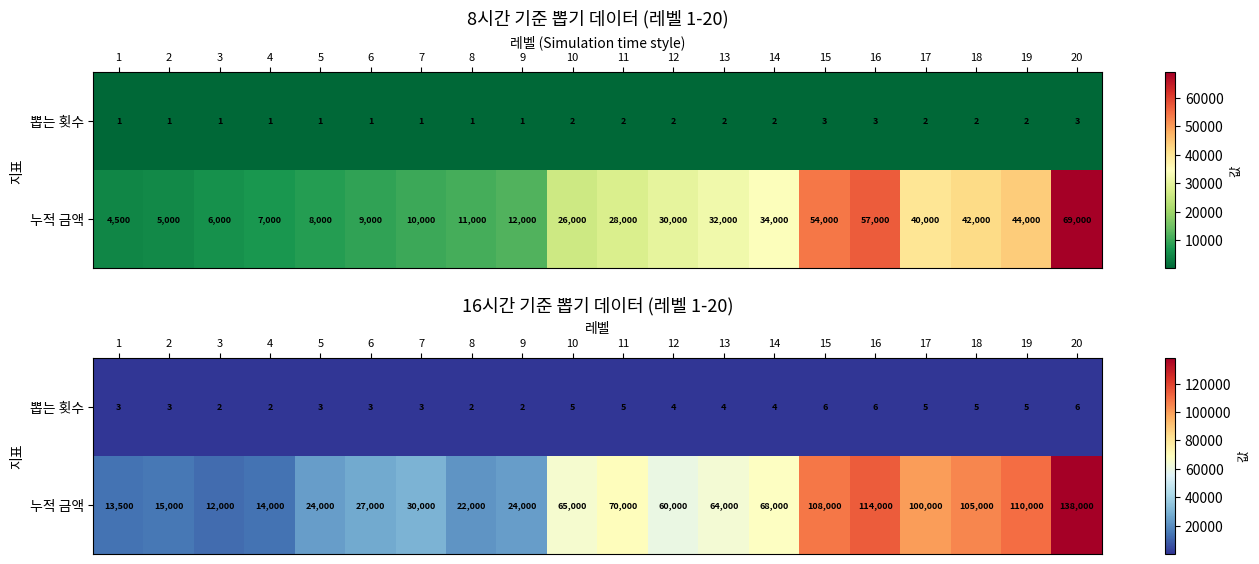

Which series has the largest total across all categories?

누적 금액